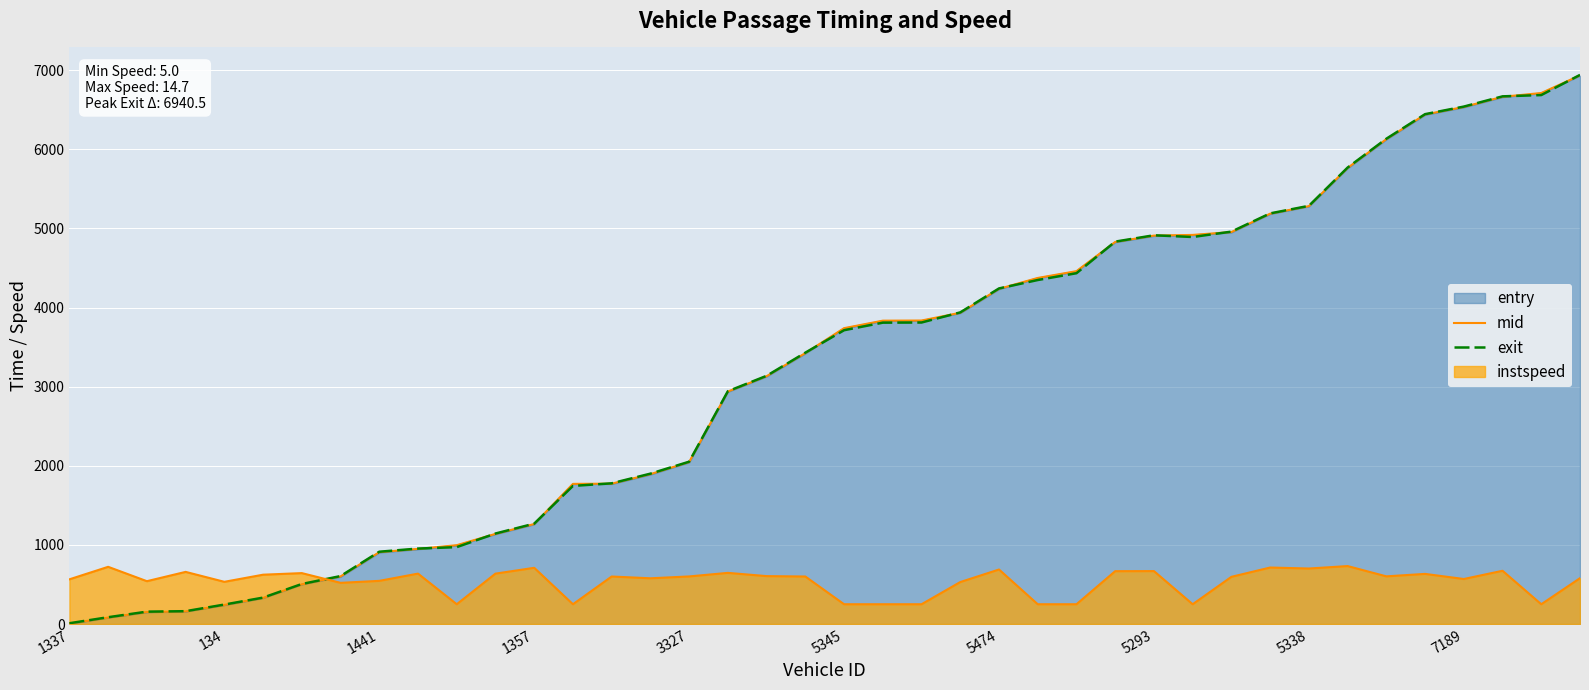

Between 5338 and 34, which is larger?

34